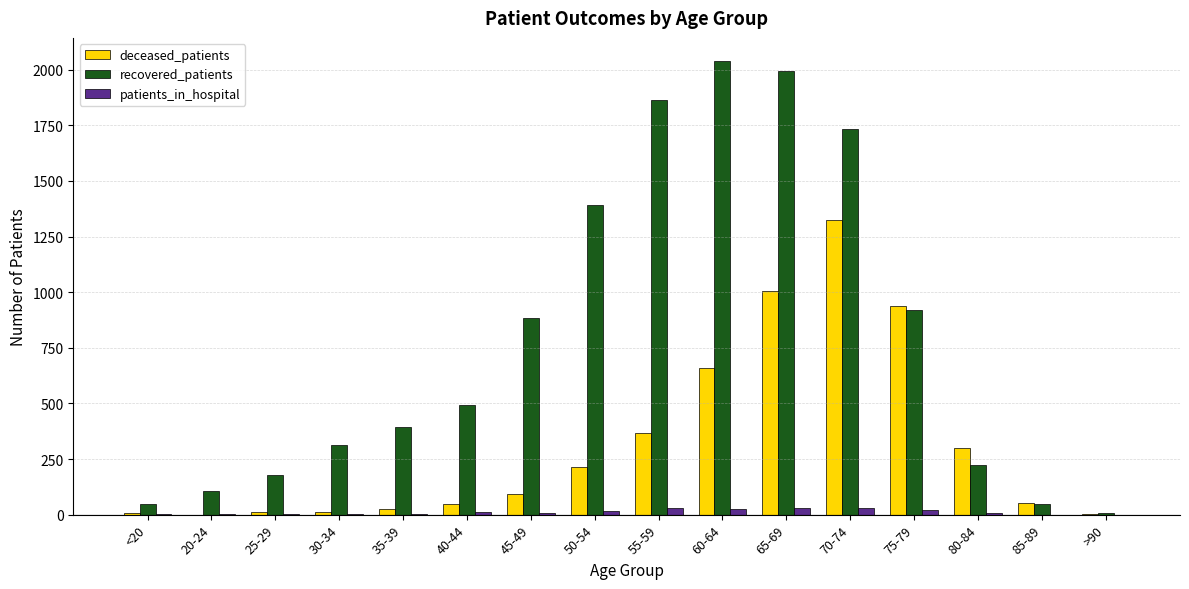

True or false: recovered_patients has a value of 882 at 45-49.

True